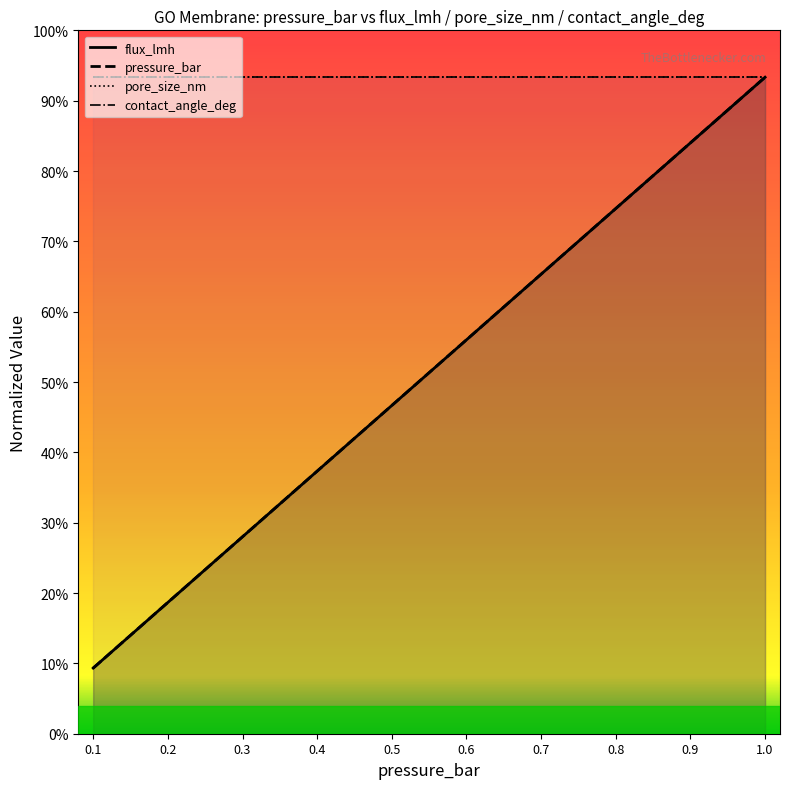

Which has a higher value, 0.9 or 0.7?

0.9